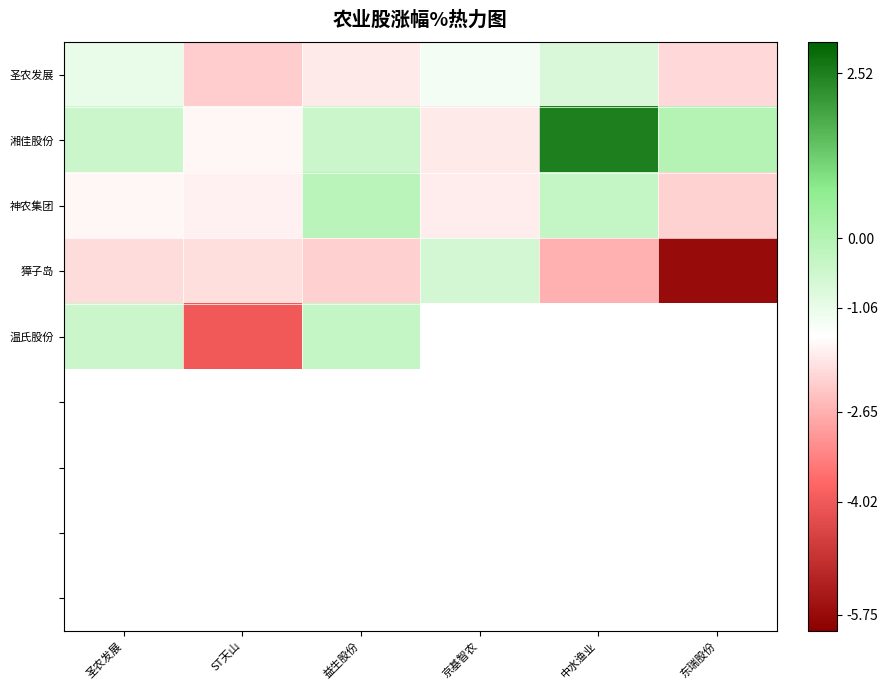

What is the minimum value shown in the chart?

-5.8